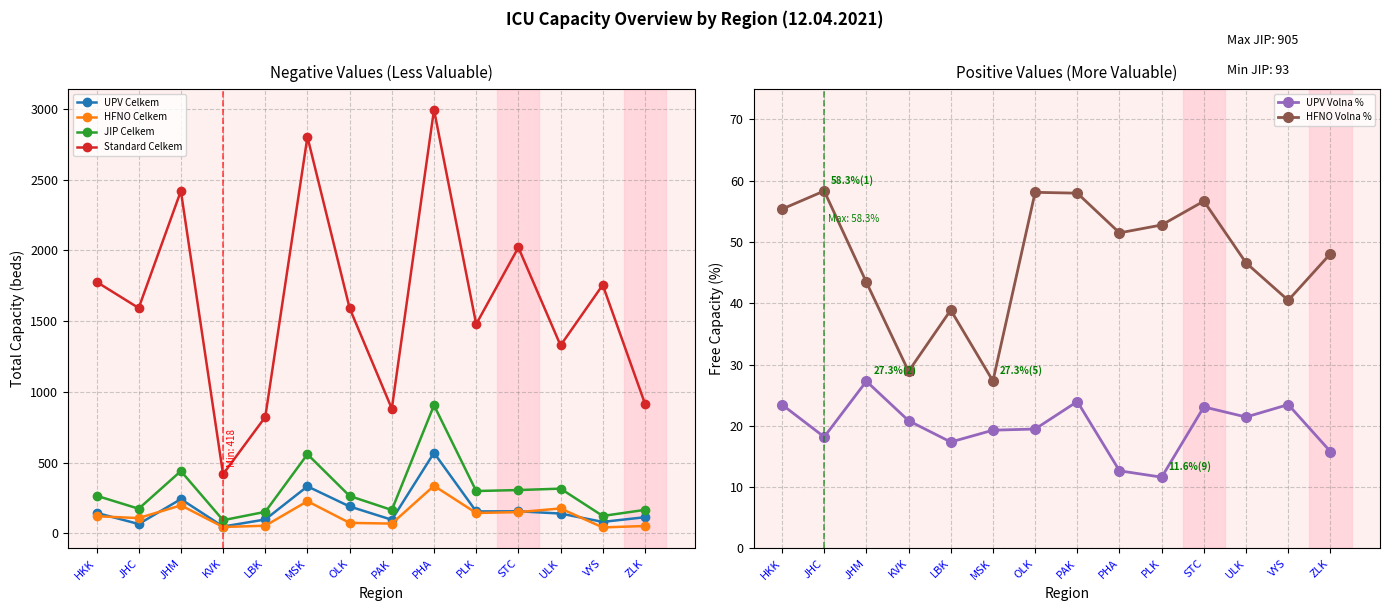

Where does the HFNO Celkem series first go above 121?

JHM